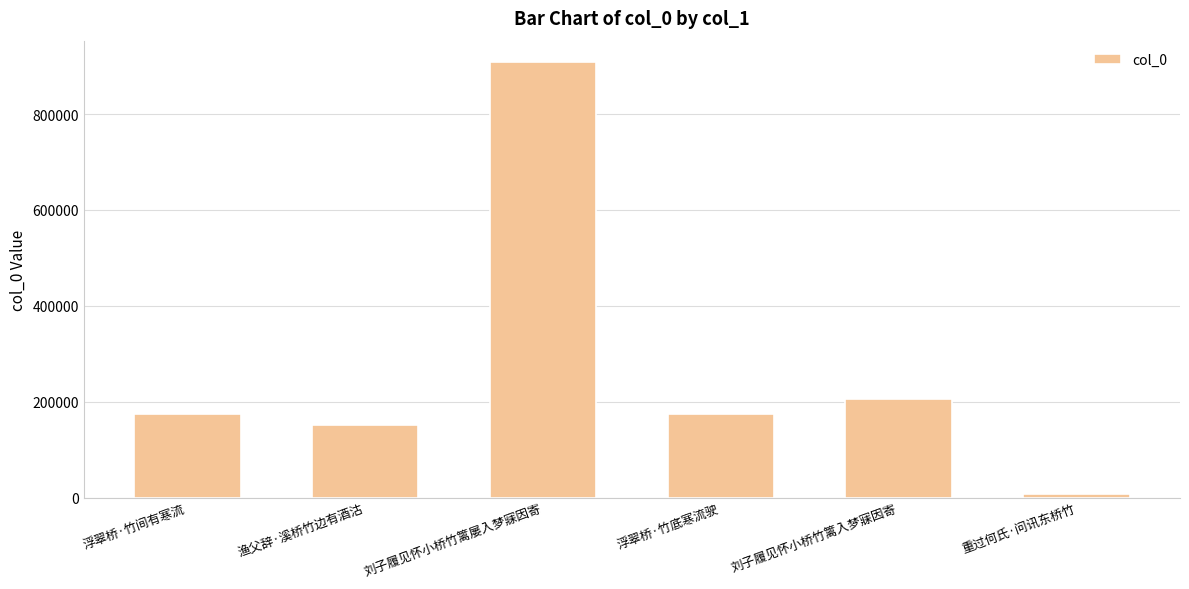

What is the change in value from 刘子履见怀小桥竹篱屡入梦寐因寄 to 浮翠桥·竹底寒流驶?

-733313